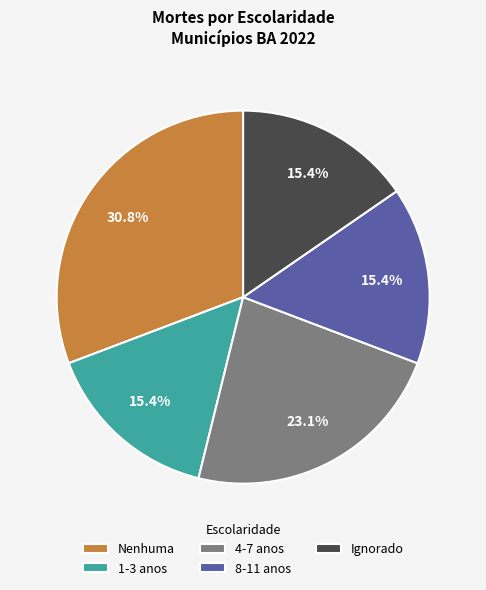

Is there a majority slice in this chart?

No